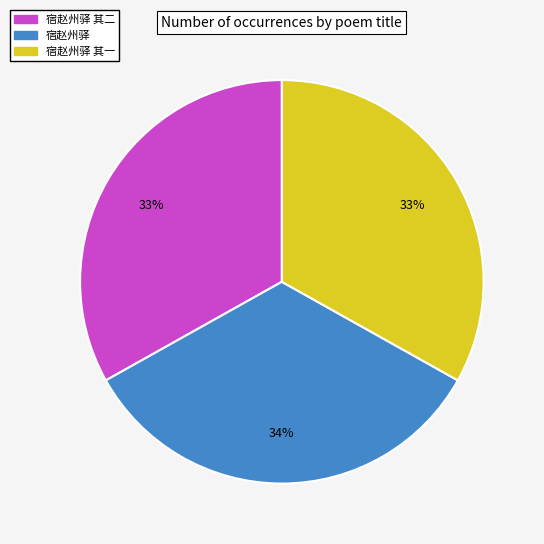

To the nearest percent, what is the combined percentage of 宿赵州驿 其二 and 宿赵州驿 其一?

66%